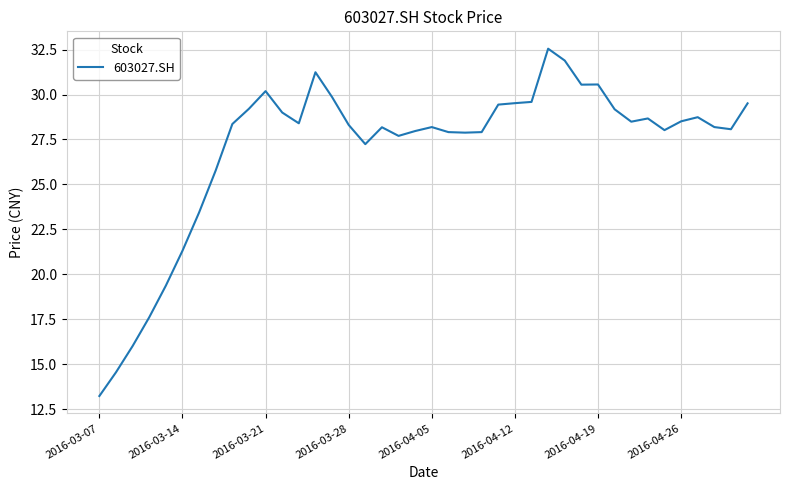

What is the difference between the maximum and minimum values?

19.3